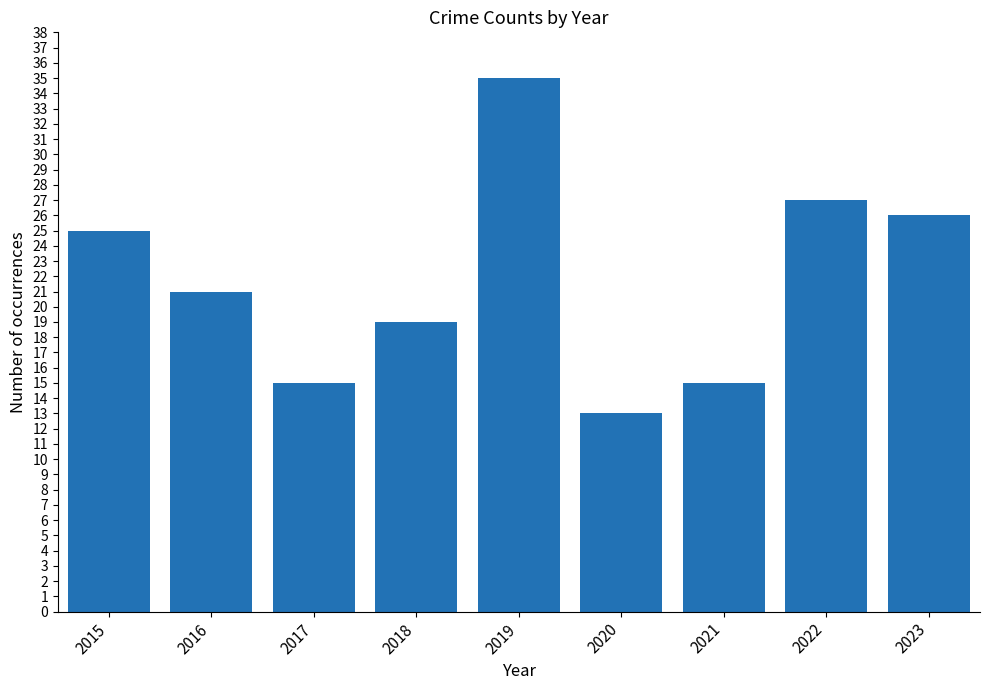

What is the average value?

22